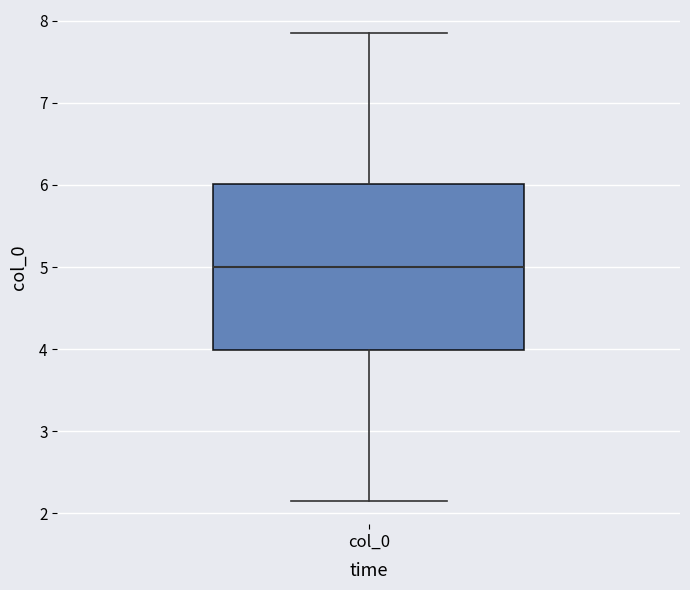

Read this box plot against the y-axis: the position of the median line, the range covered by the box, and the ends of both whiskers. The values are not printed on the chart, so give them approximately, as read against the axis.

median 5.0, box 4.0 to 6.0, whiskers 2.2 to 7.8